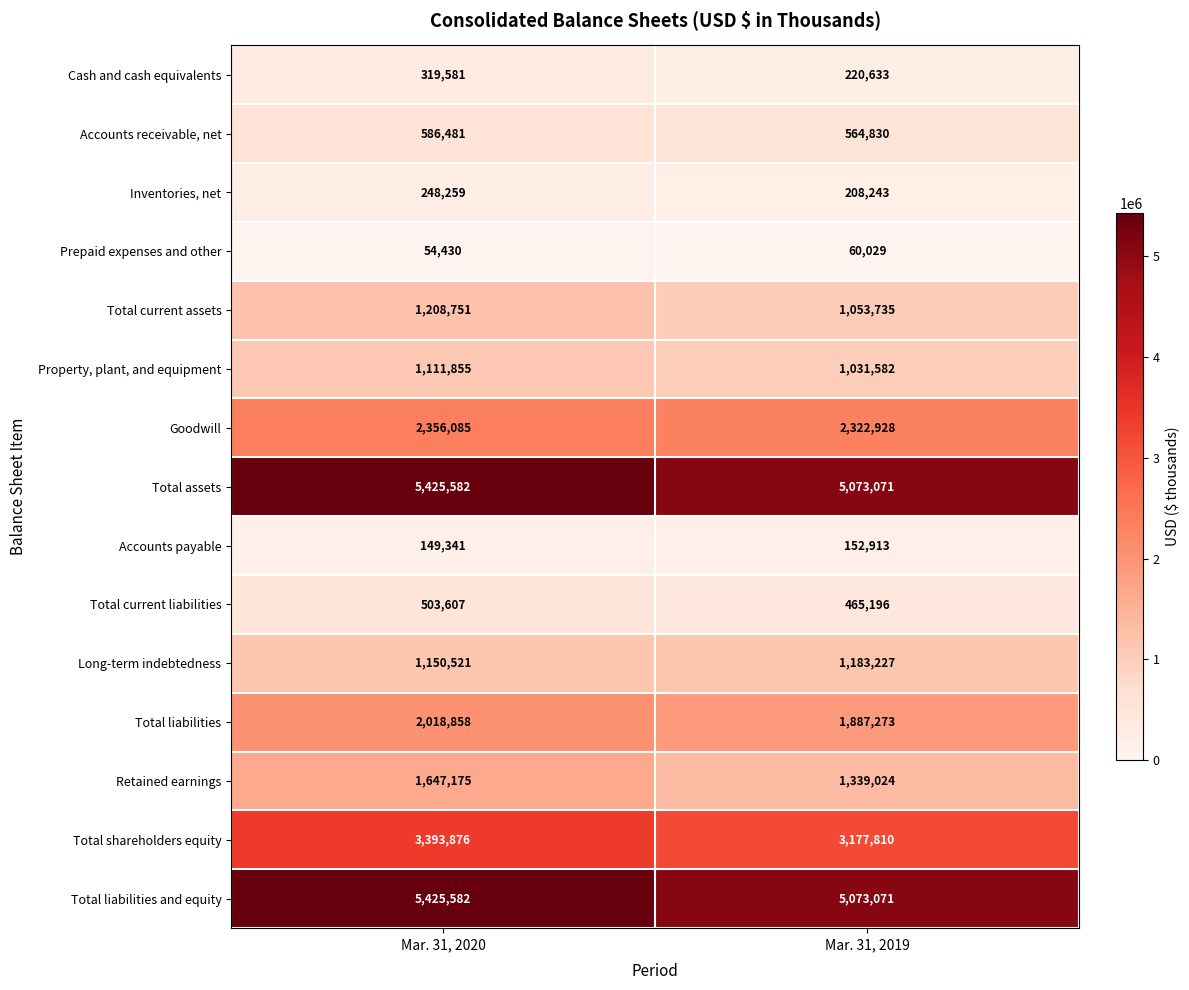

What is the total value across all series at Mar. 31, 2020?

25599984